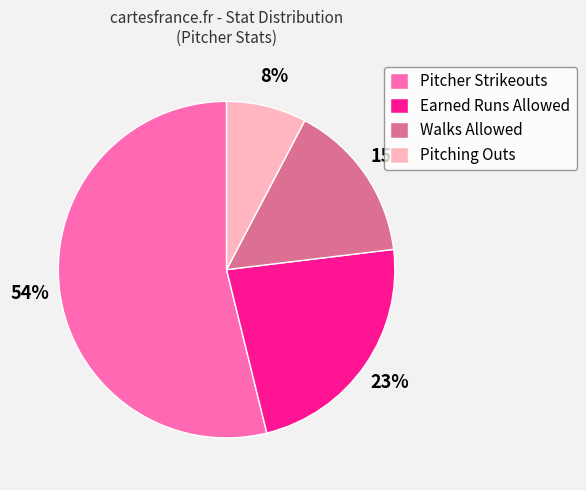

True or false: Earned Runs Allowed accounts for 23% of the total.

True